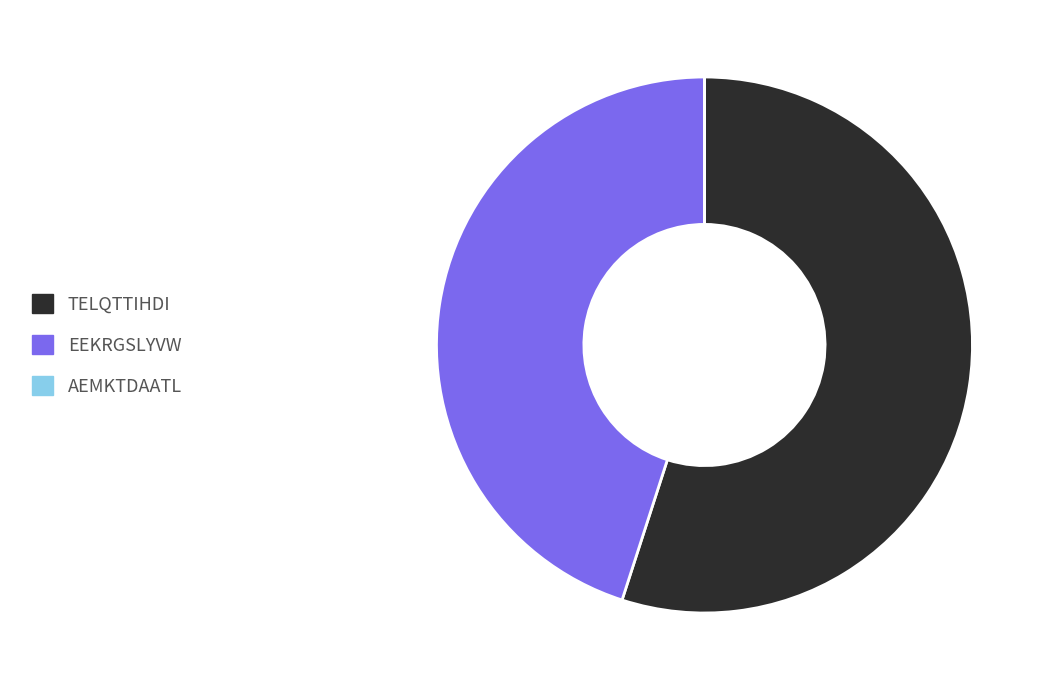

Do TELQTTIHDI and EEKRGSLYVW together represent more than half of the pie?

Yes